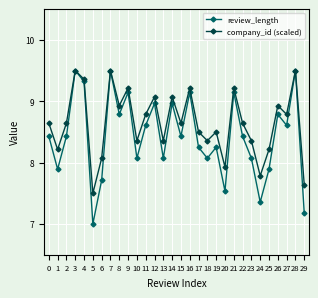

At which category does review_length reach its first local peak?

3